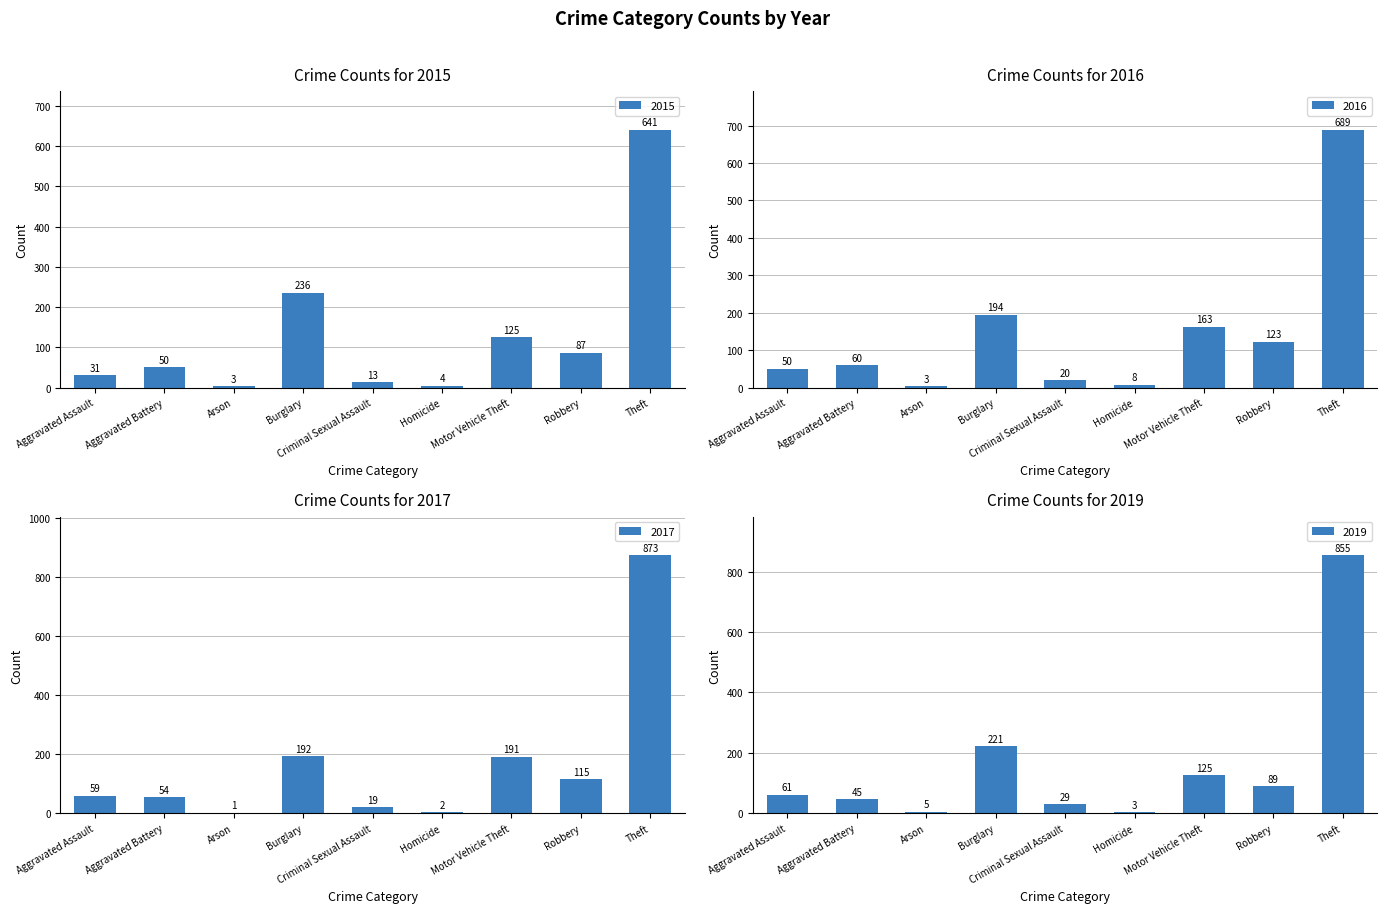

What is the difference between the 2018 values at Theft and Aggravated Assault?

794